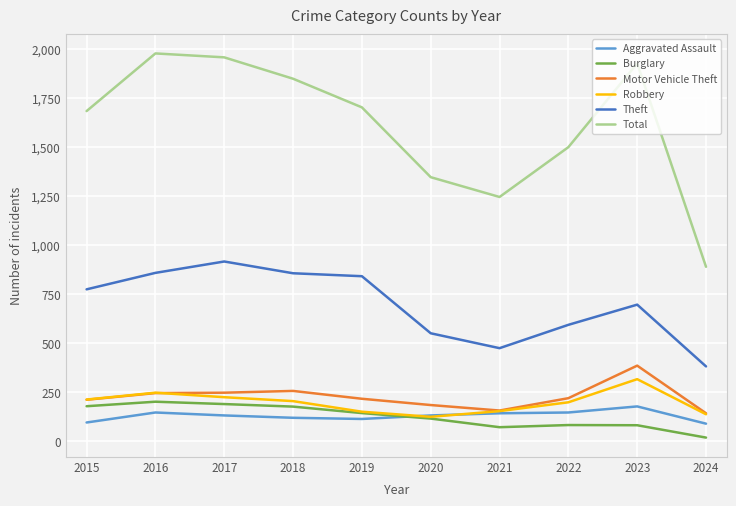

What is the difference between the maximum and minimum values in the Motor Vehicle Theft series?

243